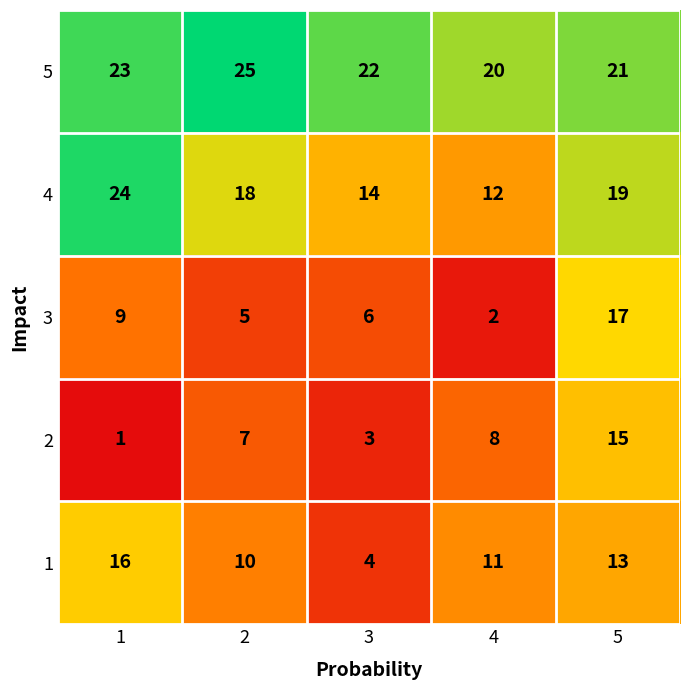

Count the 5 values in the range 21 to 23.

3